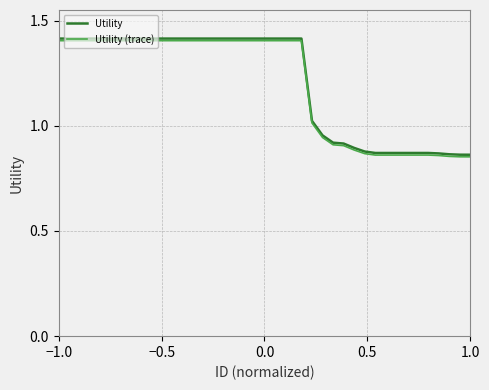

What is the maximum value for Utility (trace)?

1.4